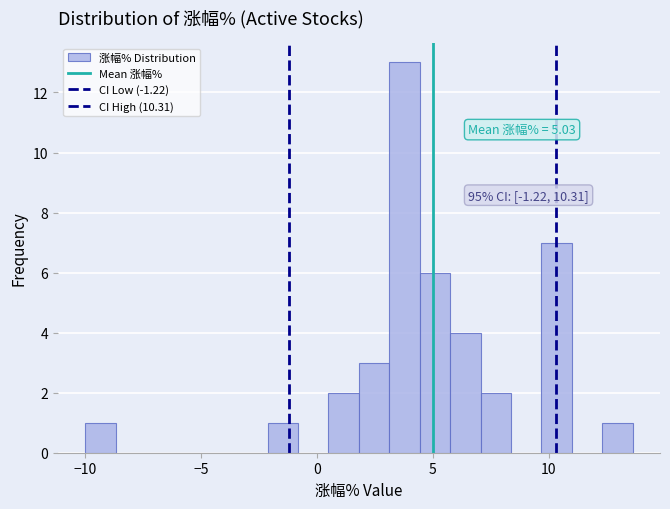

Read against the x-axis, roughly where is the centre of the tallest bar?

4.0